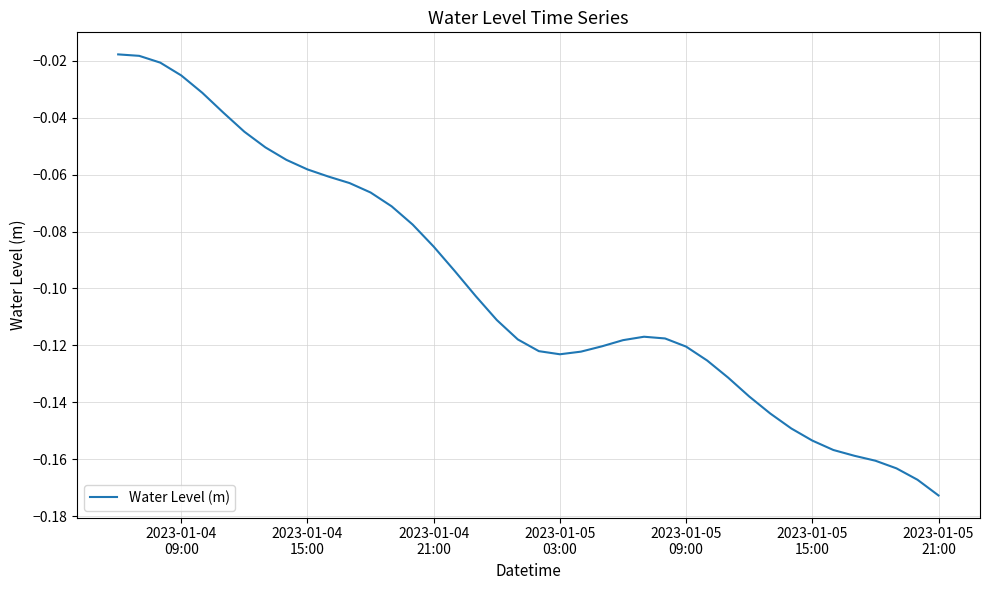

How many interior local valleys (lower than both neighbors) does the data have?

1